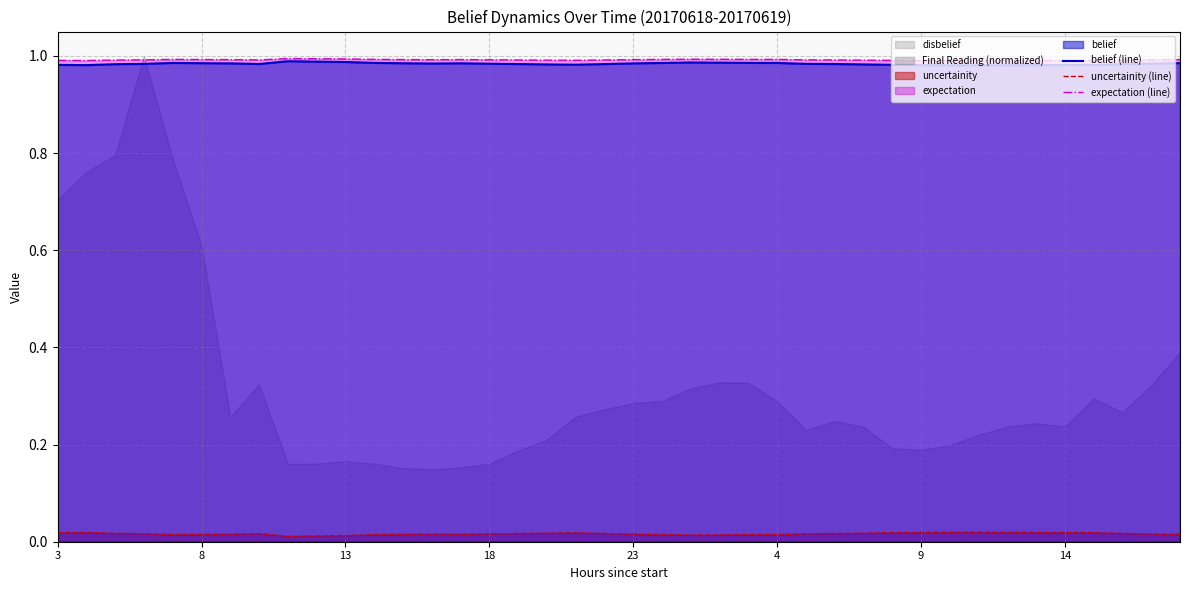

In belief (line), how many points are lower than both neighbors (excluding endpoints)?

5